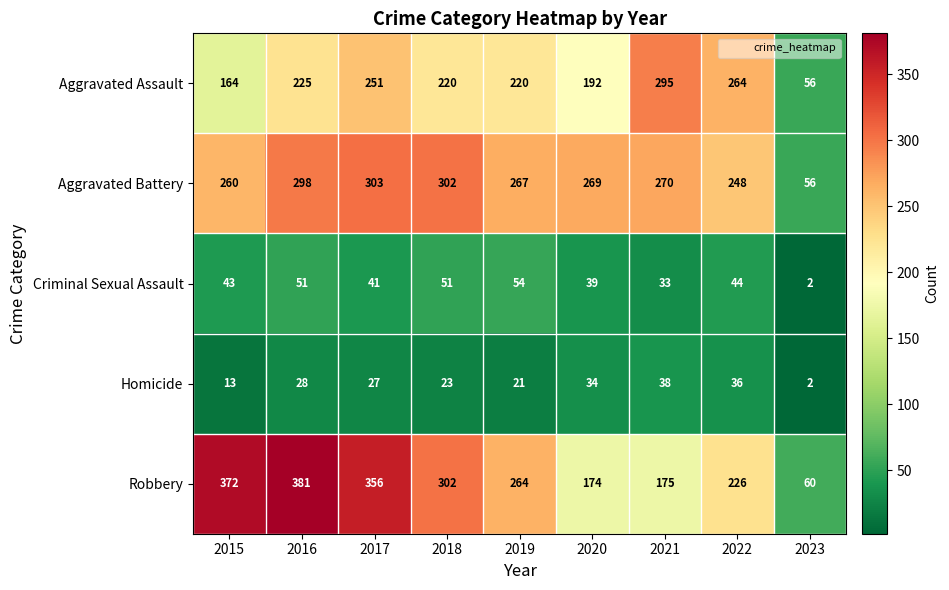

What is the average value of the Aggravated Battery series?

253